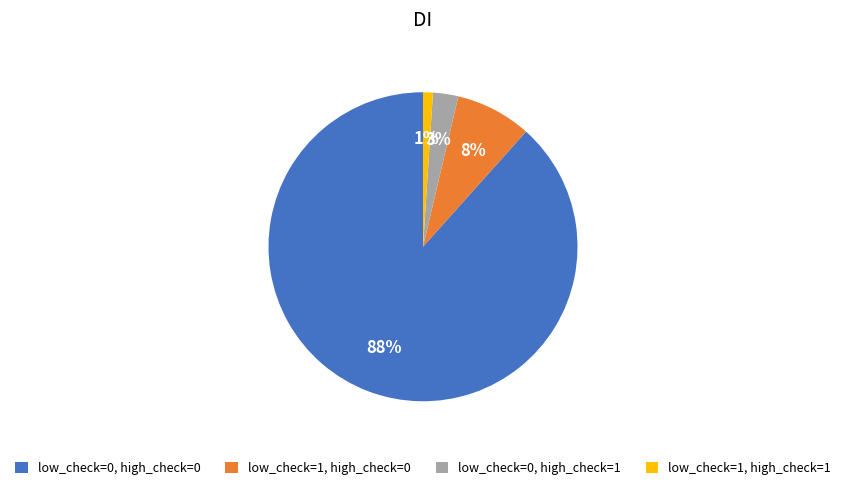

To the nearest percent, what is the average slice percentage?

25%